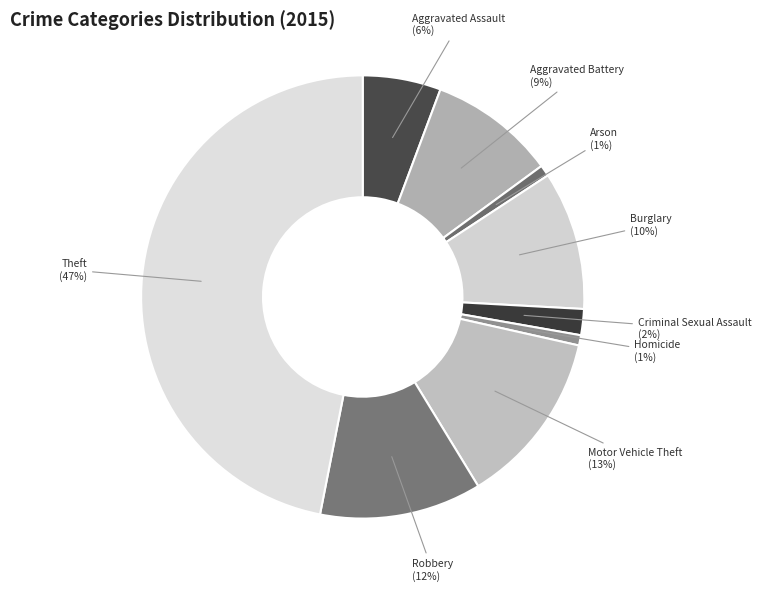

How many segments does this pie chart have?

9